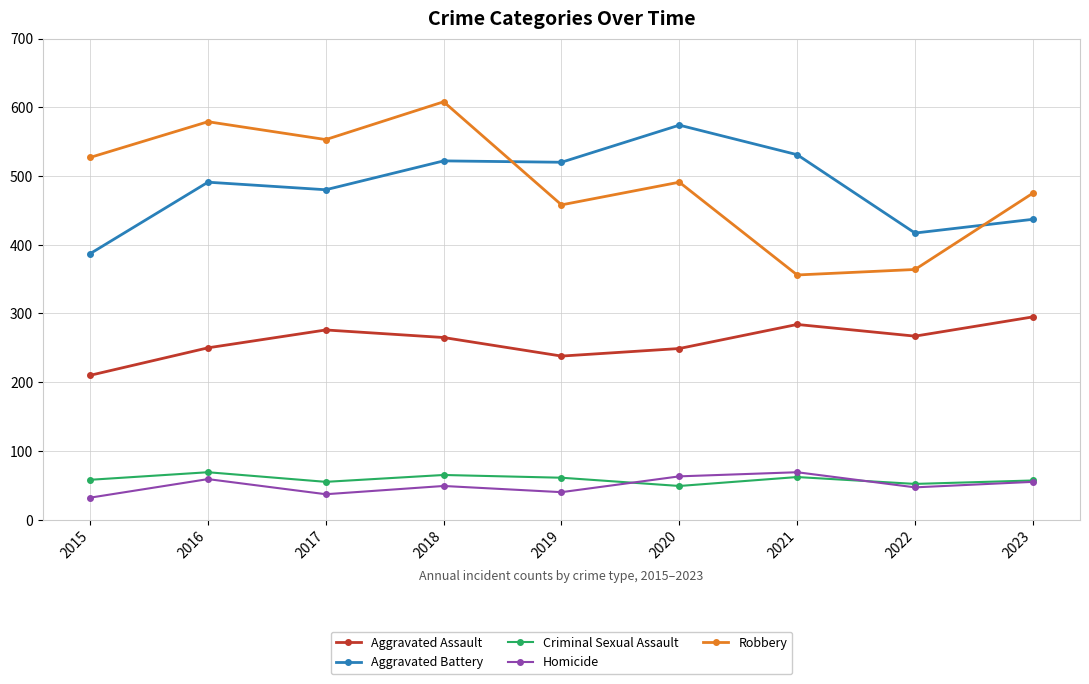

What is the minimum value shown in the chart?

32